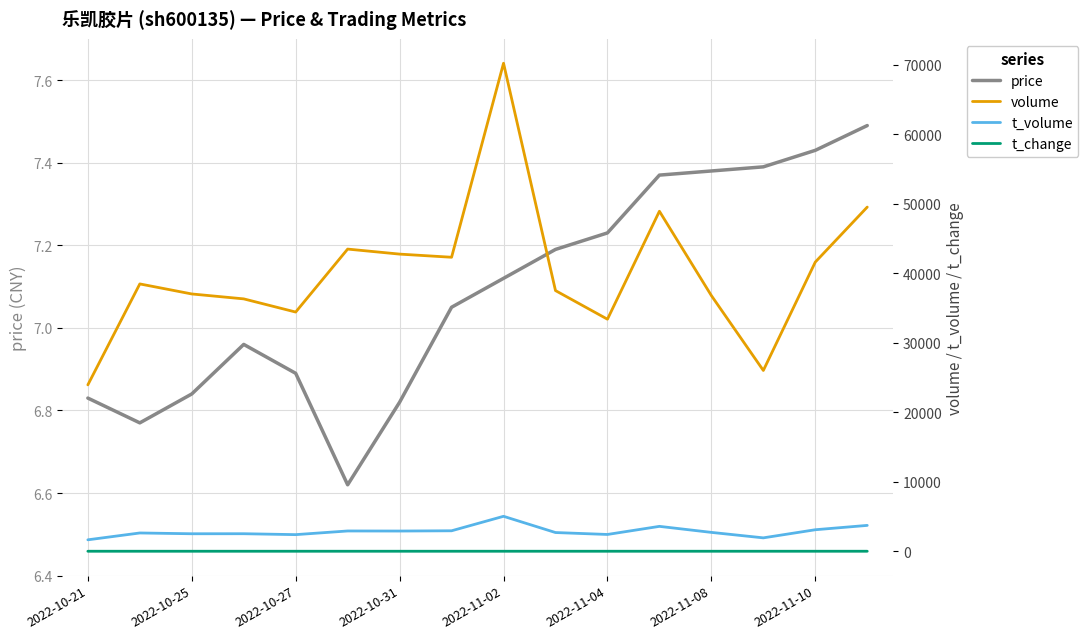

True or false: price has a value of 4.9 at 2022-11-10.

False